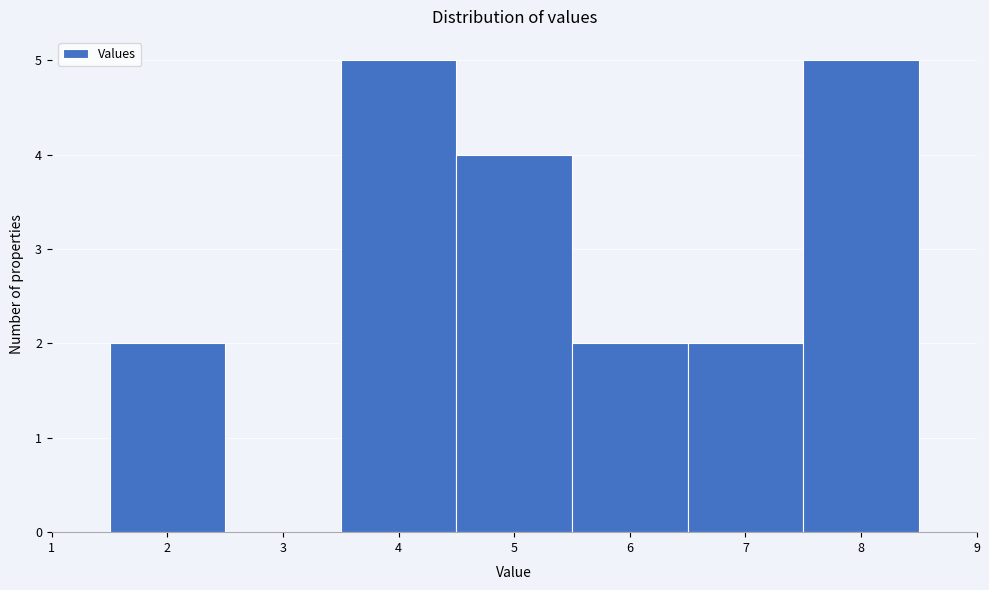

Reading left to right, transcribe this chart: for each bar, give the range it covers on the x-axis and its height. The values are not printed on the chart, so give them approximately, as read against the axis.

1.5 to 2.5: 2
2.5 to 3.5: 0
3.5 to 4.5: 5
4.5 to 5.5: 4
5.5 to 6.5: 2
6.5 to 7.5: 2
7.5 to 8.5: 5